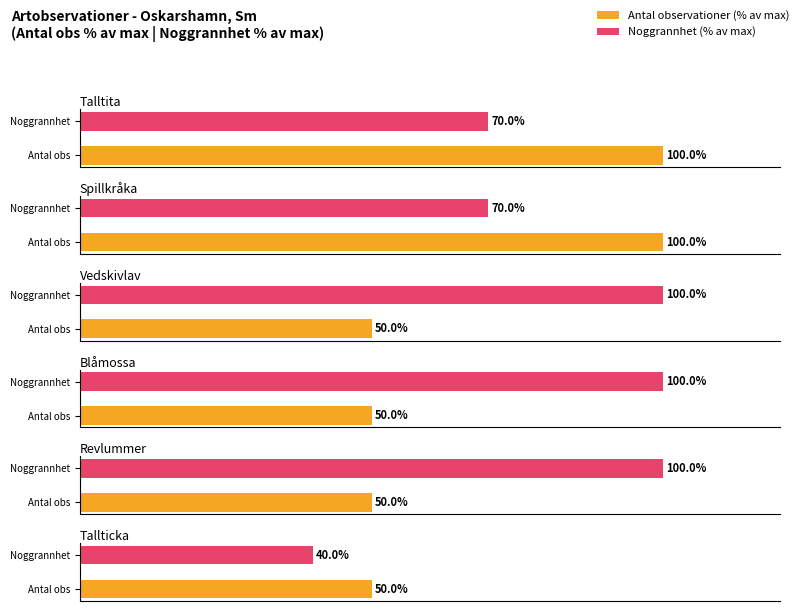

What is the sum of the Spillkråka values at Noggrannhet and Antal obs?

170